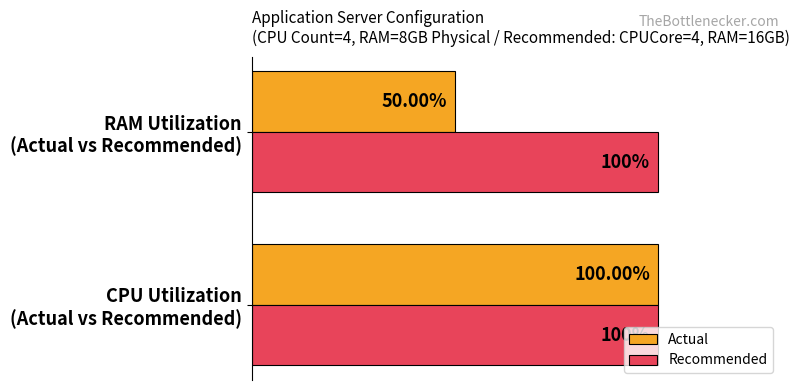

Rank the series by their average value, from lowest to highest.

Actual, Recommended